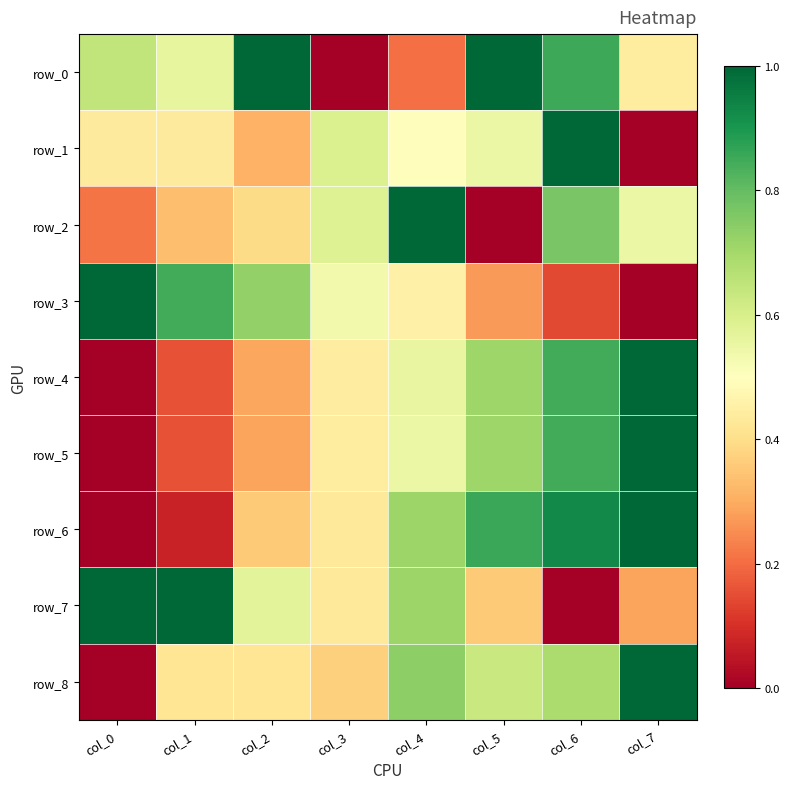

True or false: row_7 has a value of 0.7 at col_1.

False